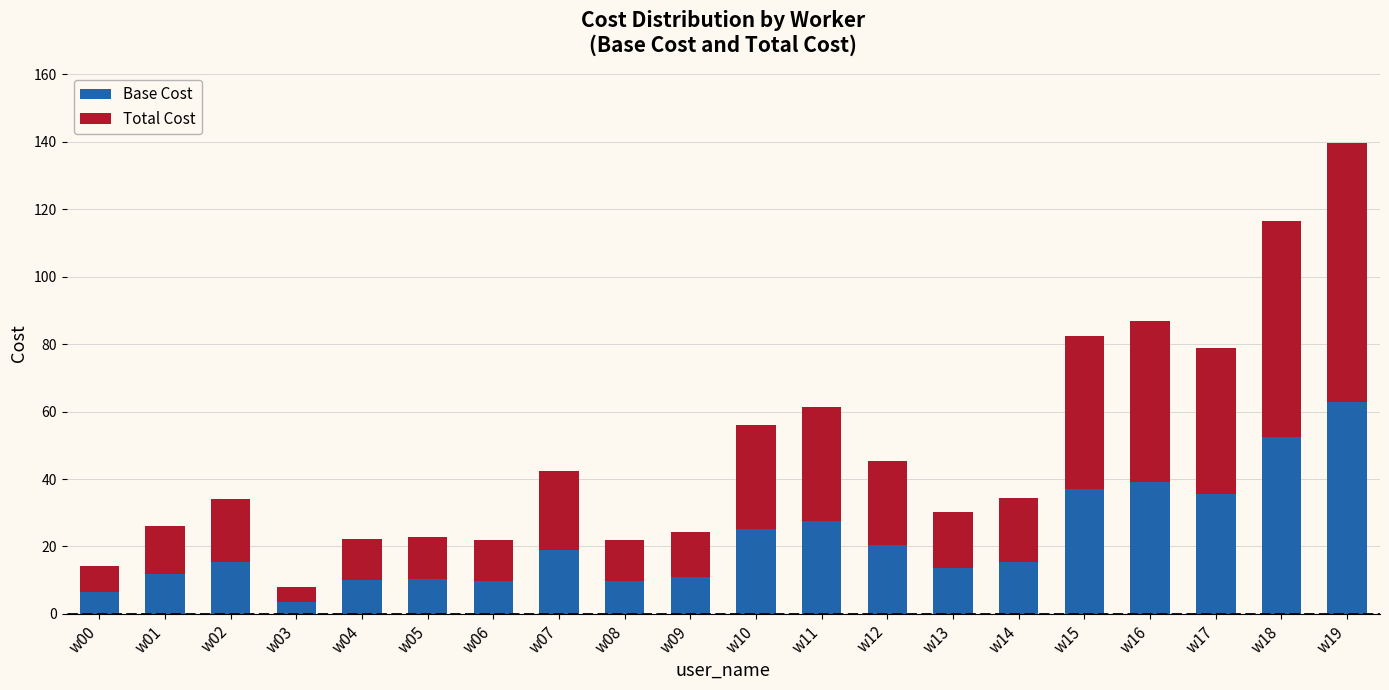

What is the difference between the maximum and minimum values in the Base Cost series?

59.2